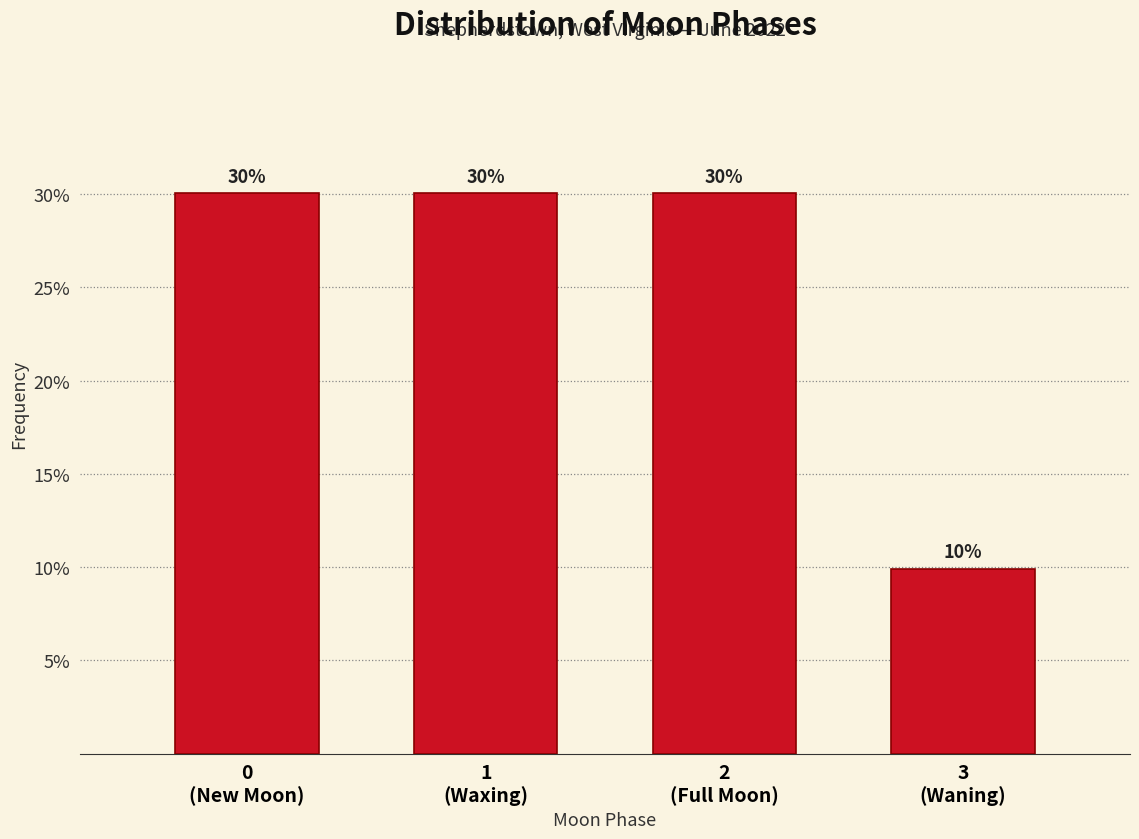

What is the sum of all values?

100.0